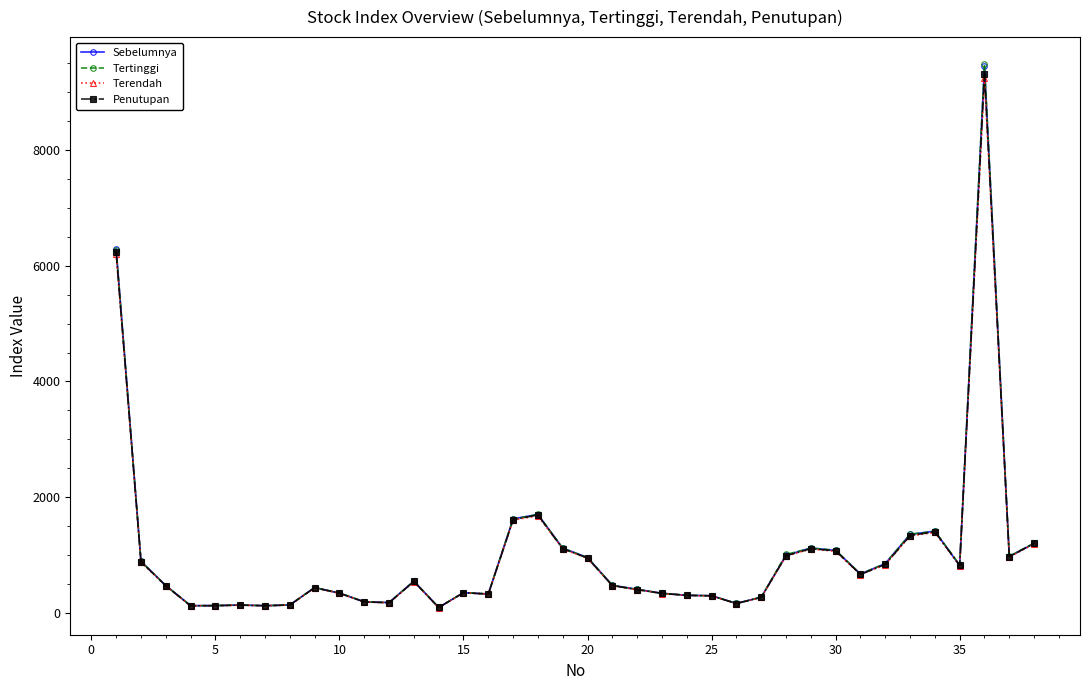

What are all the series names shown in the legend?

Sebelumnya, Tertinggi, Terendah, Penutupan